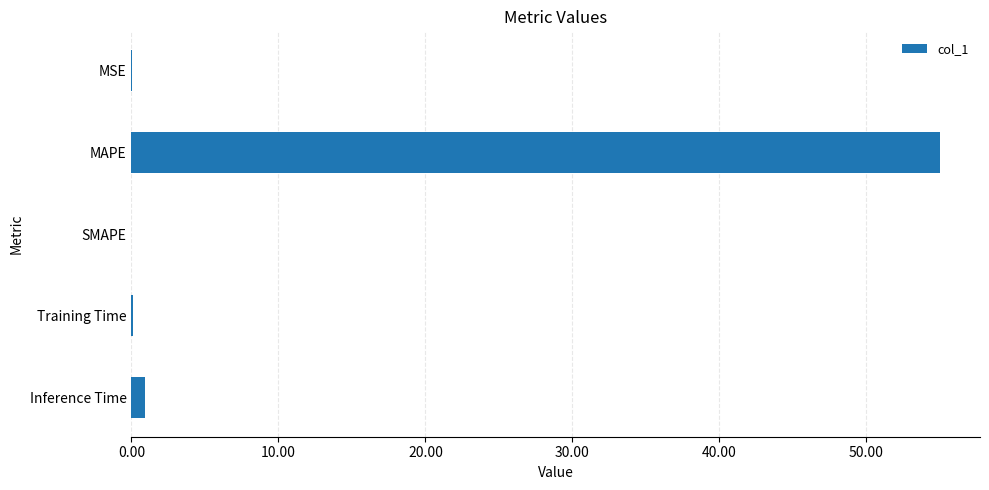

The value at MAPE is 55.0. True or false?

True